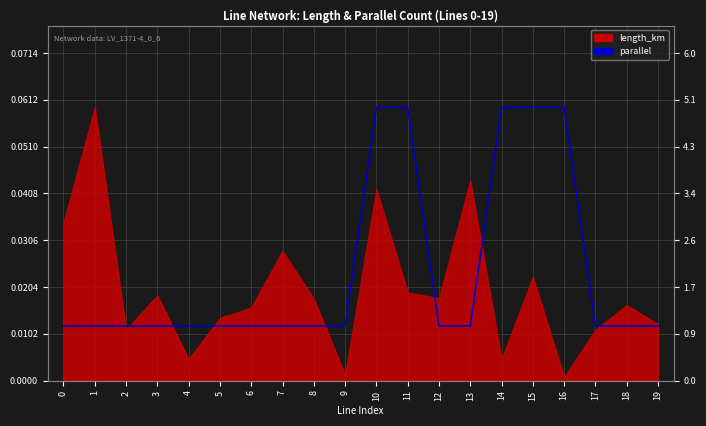

Is it true that the value at 15 is 0.0?

False